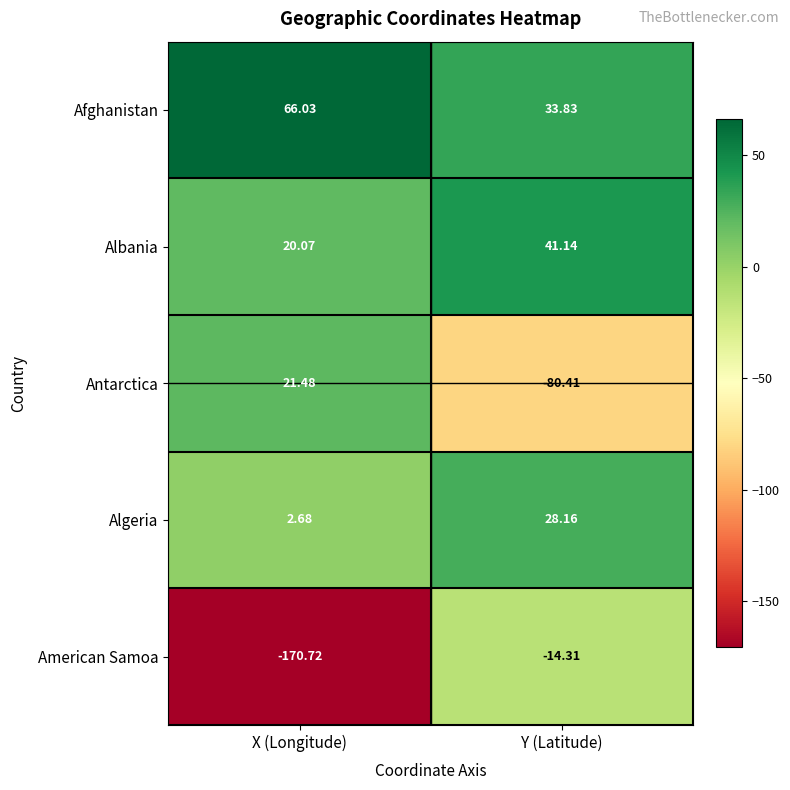

Which category has the highest value in the American Samoa series?

Y (Latitude)